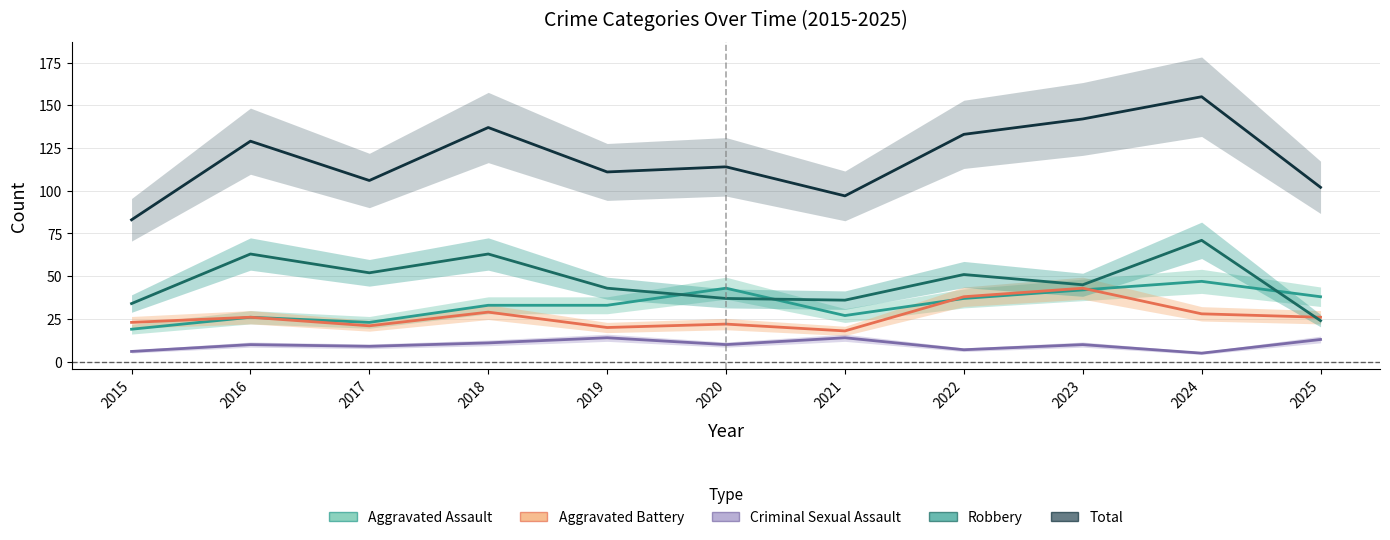

What is the difference between the maximum and minimum values in the Robbery series?

47